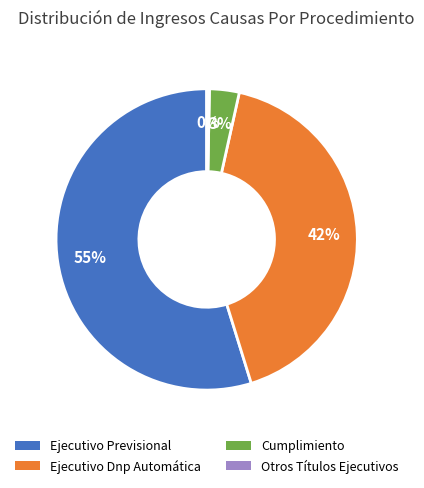

Is there a majority slice in this chart?

Yes